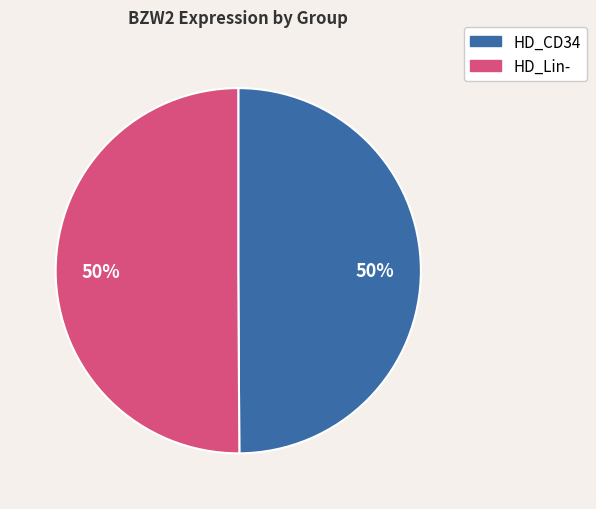

To the nearest percent, what is the average slice percentage?

50%